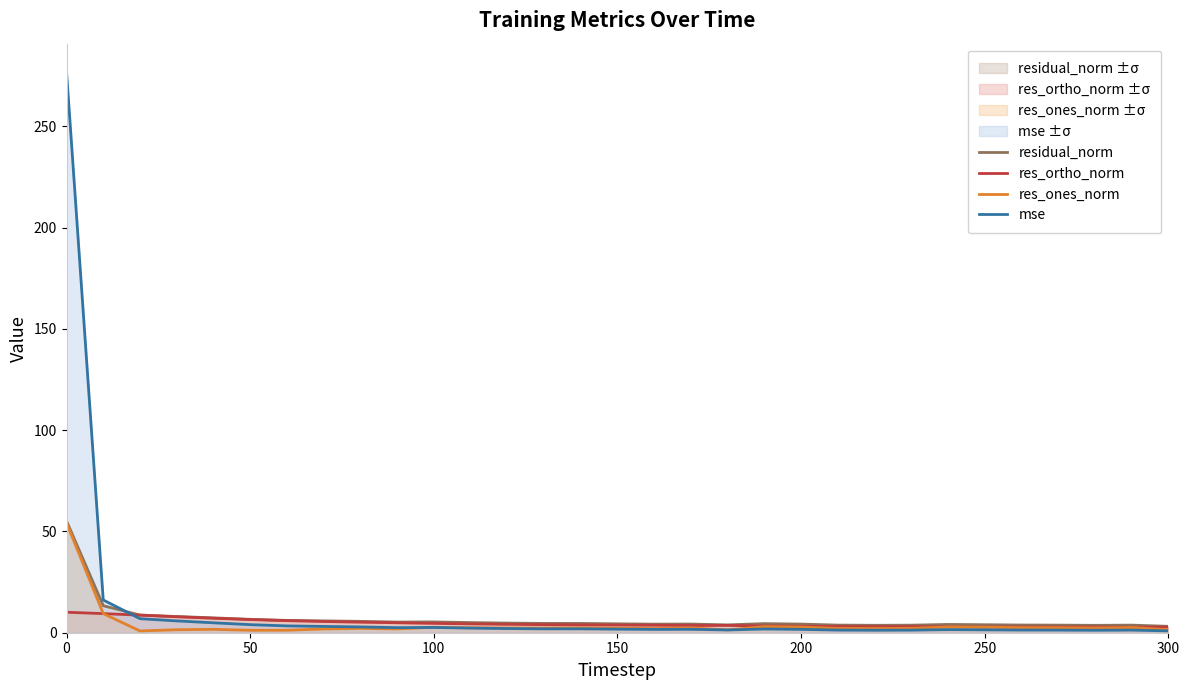

True or false: res_ones_norm and residual_norm intersect in this chart.

False